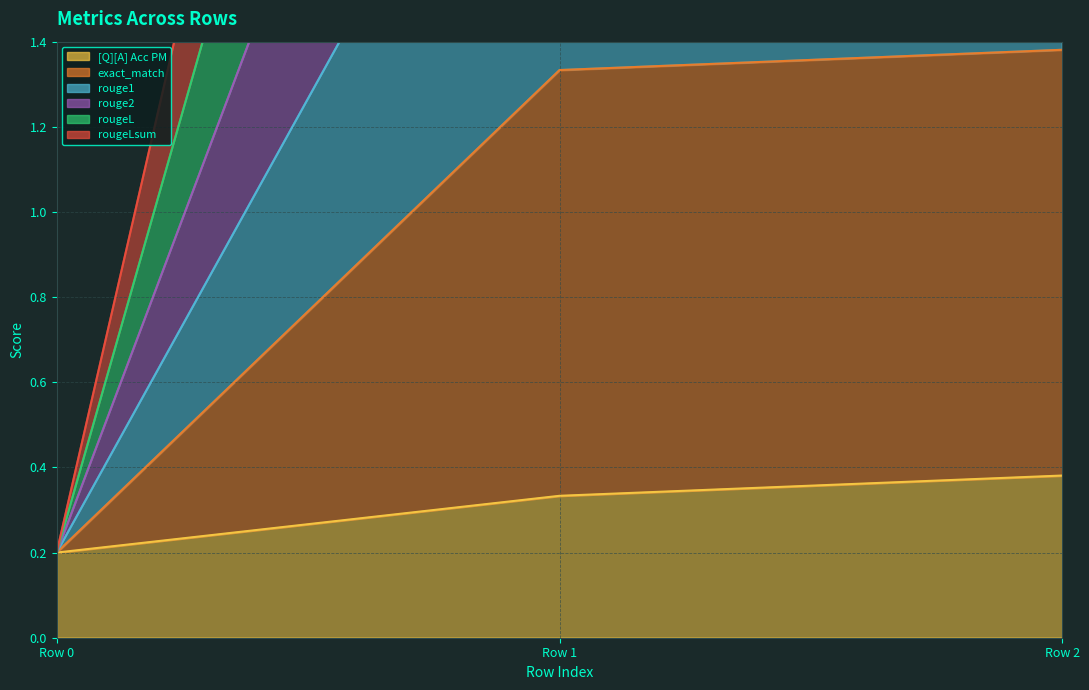

What is the greatest value displayed?

5.4